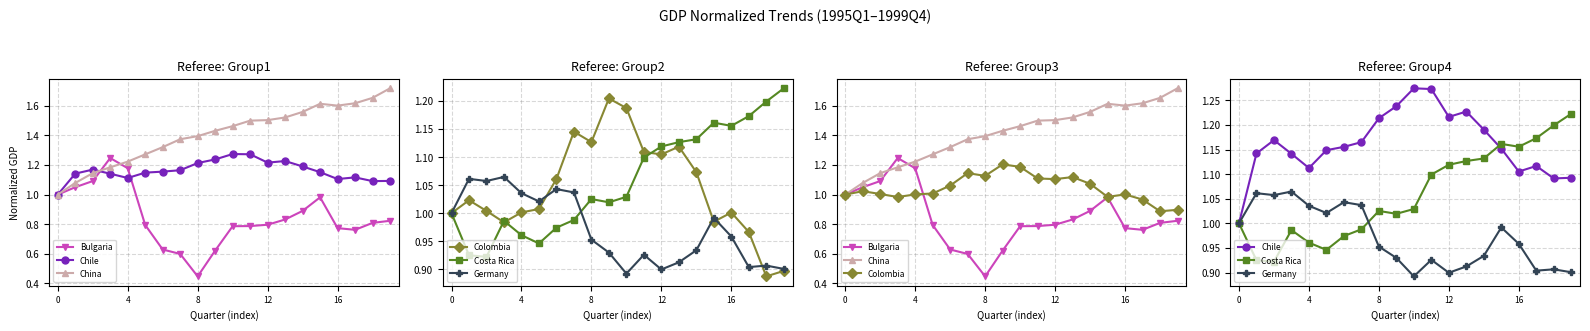

Count the number of categories in the chart.

20